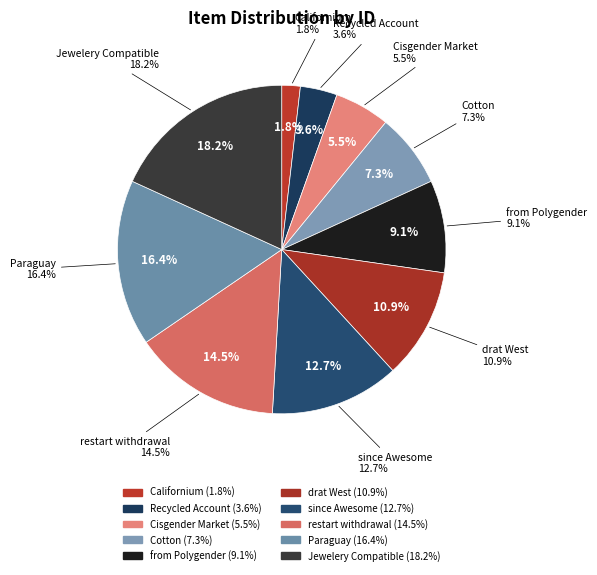

What percentage is the Recycled Account slice, to the nearest percent?

4%